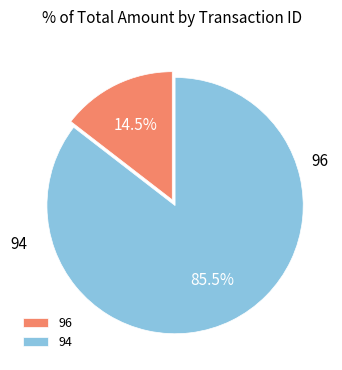

What percentage is NOT represented by 94?

14.5%